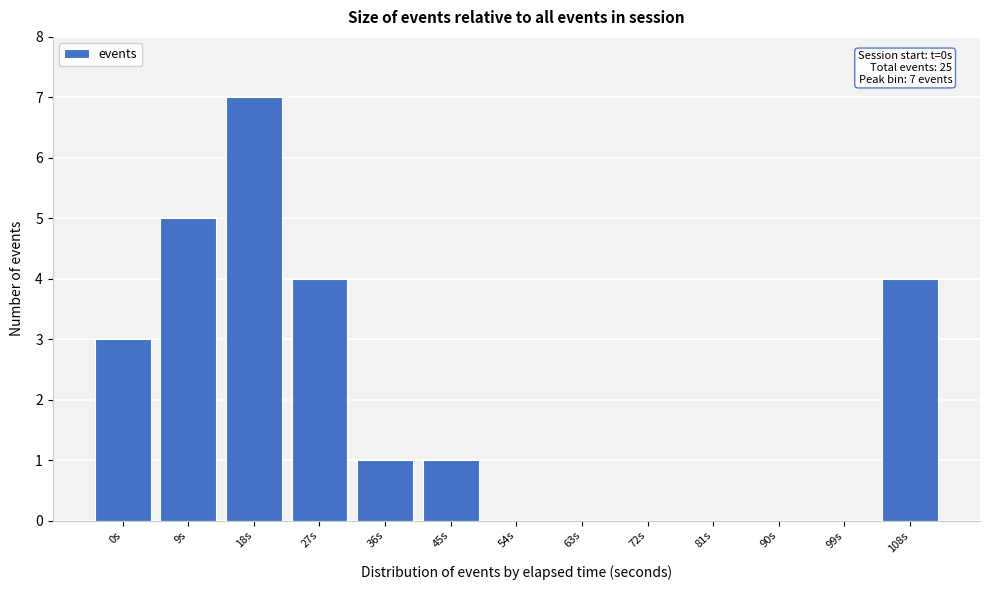

Reading left to right, transcribe all the data shown in this chart.

0s=3	9s=5	18s=7	27s=4	36s=1	45s=1	54s=0	63s=0	72s=0	81s=0	90s=0	99s=0	108s=4